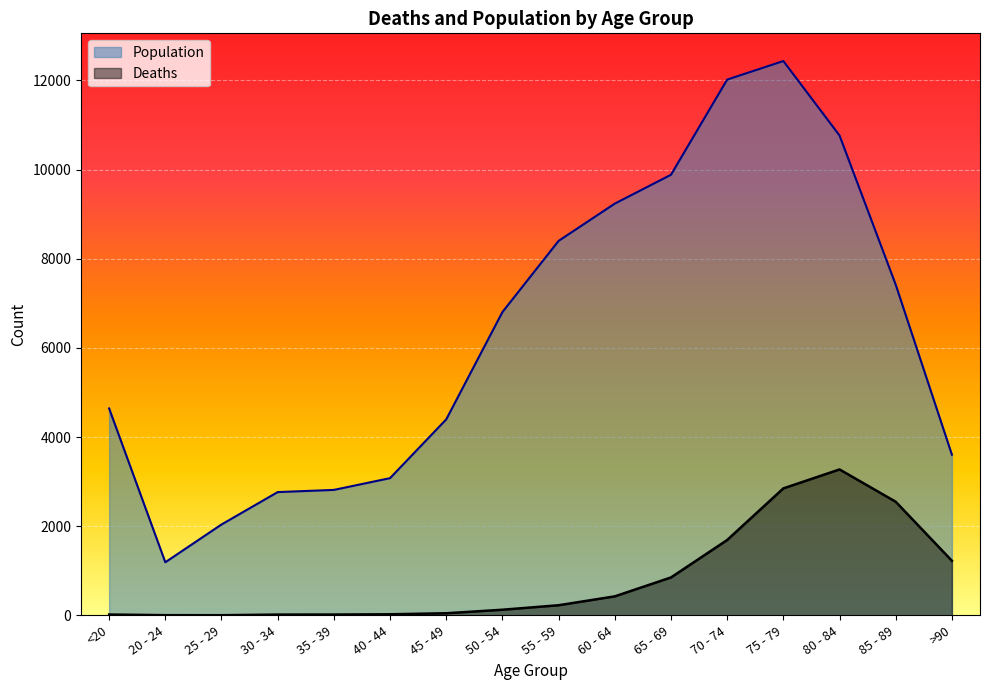

What is the minimum value for Population?

1191